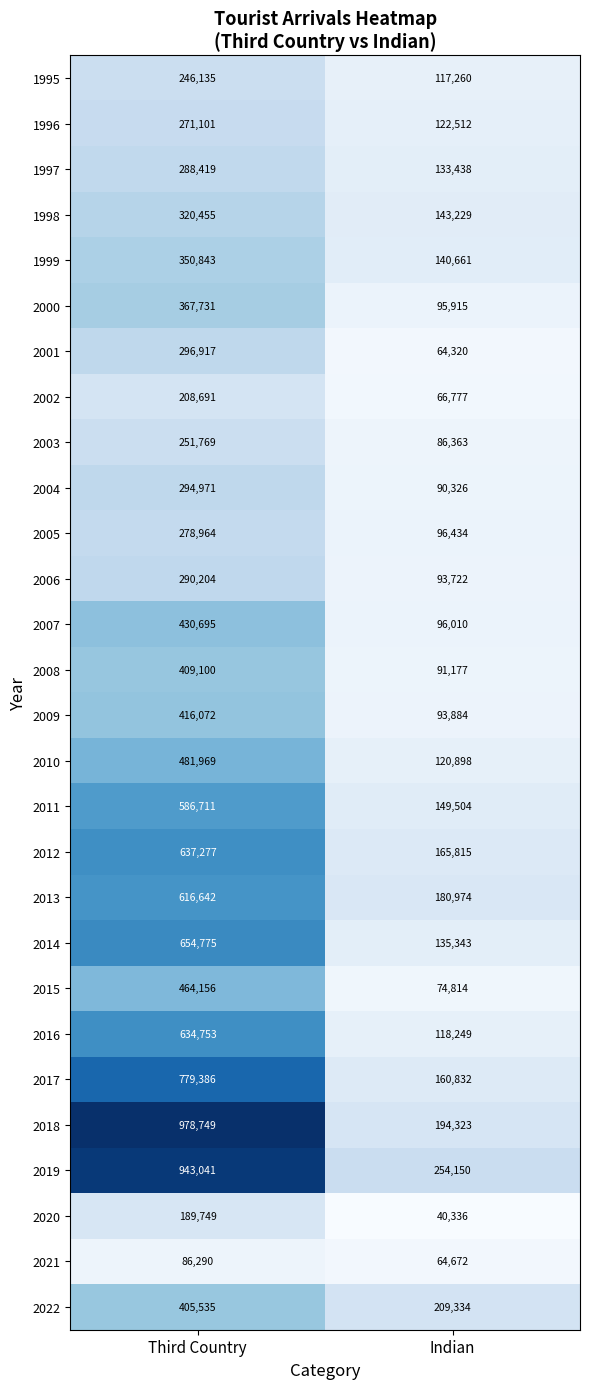

What value does the 2002 series have at Third Country?

208691